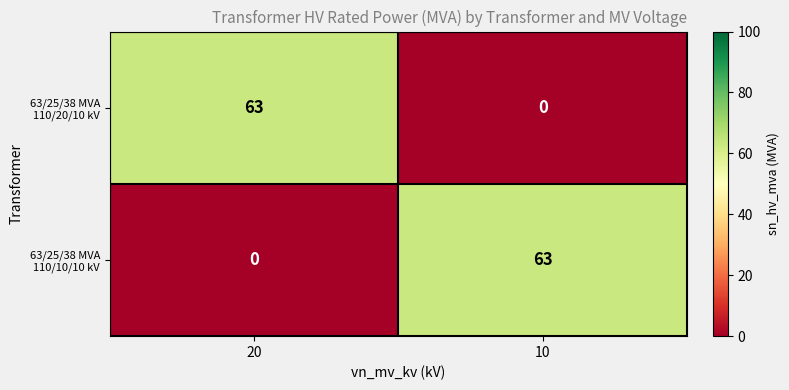

What is the difference between the maximum and minimum values in the 63/25/38 MVA 110/10/10 kV series?

63